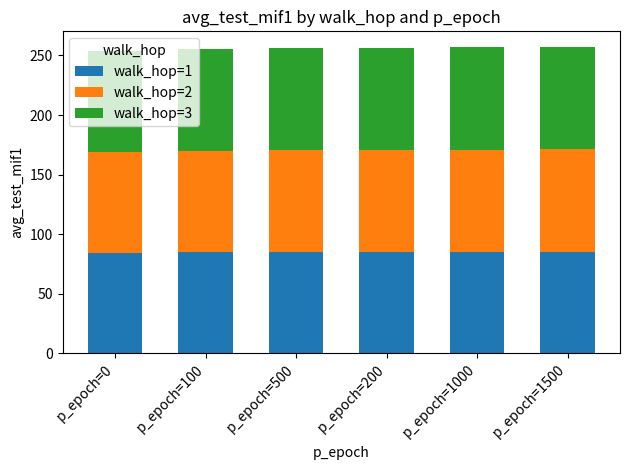

What is the total value across all series at p_epoch=1500?

257.4